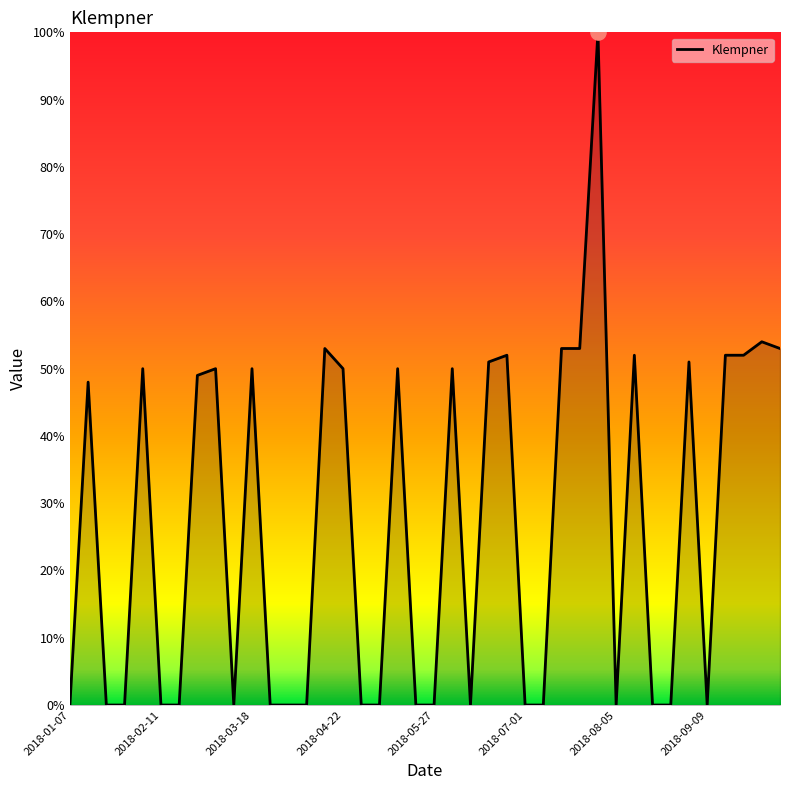

What is the greatest value displayed?

100